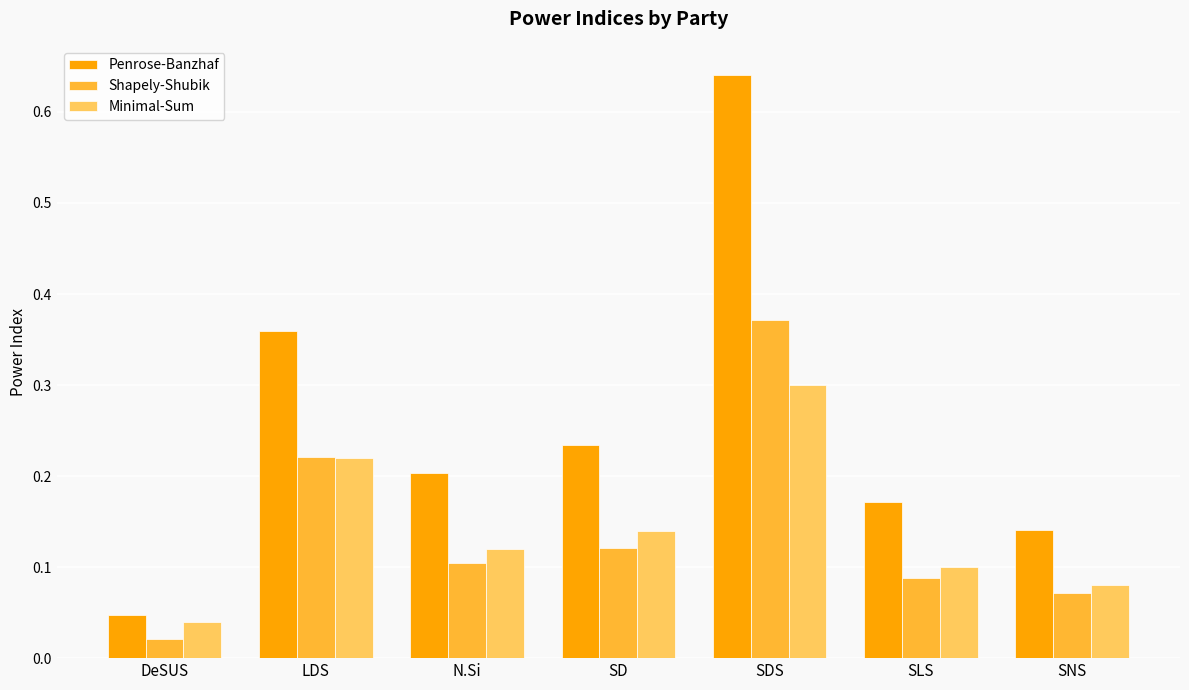

How many groups of bars are there?

7